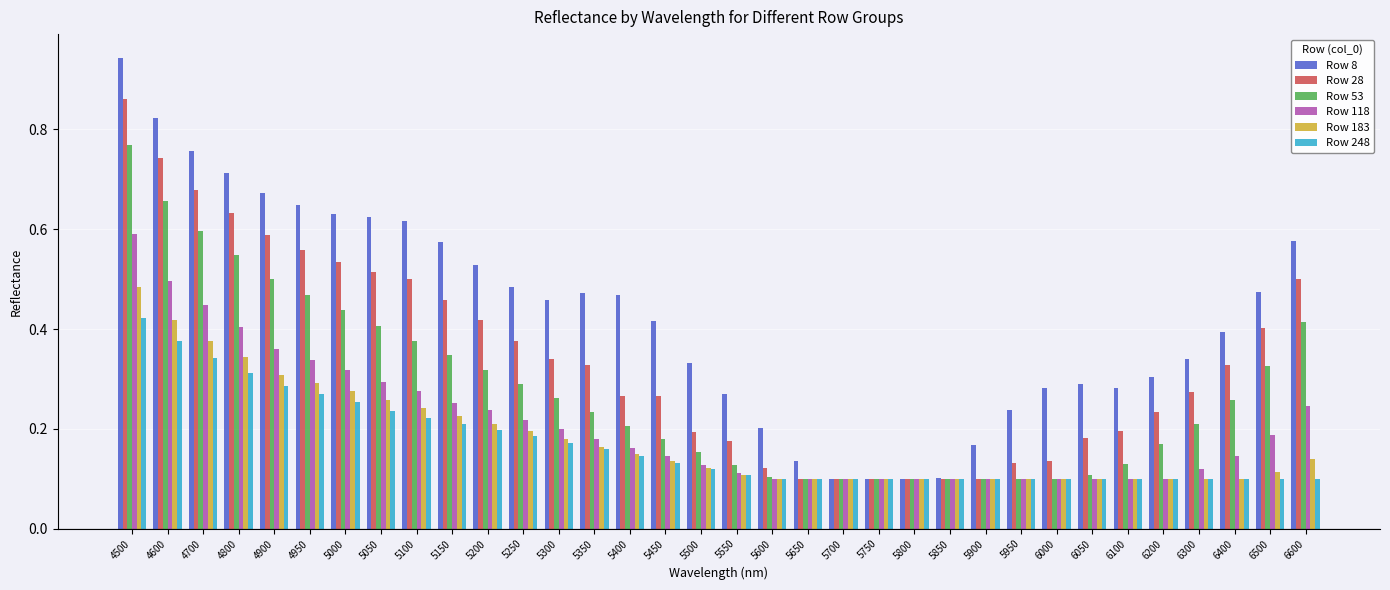

Which category has the highest value across all series?

4500